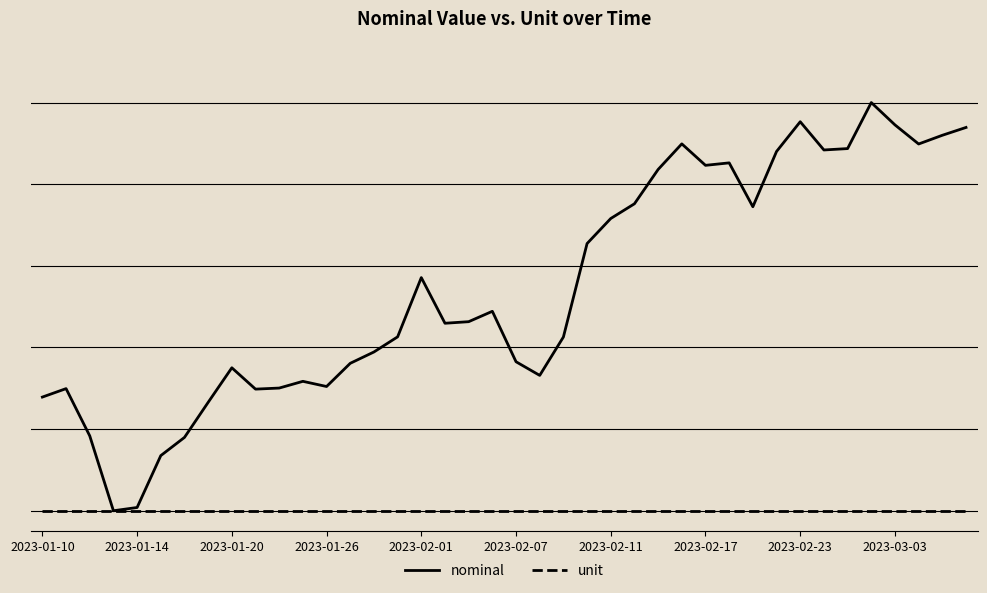

True or false: unit and nominal intersect in this chart.

False